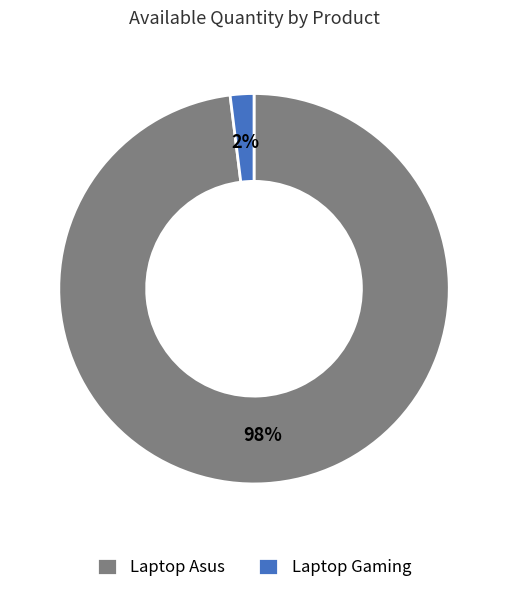

How many segments does this pie chart have?

2